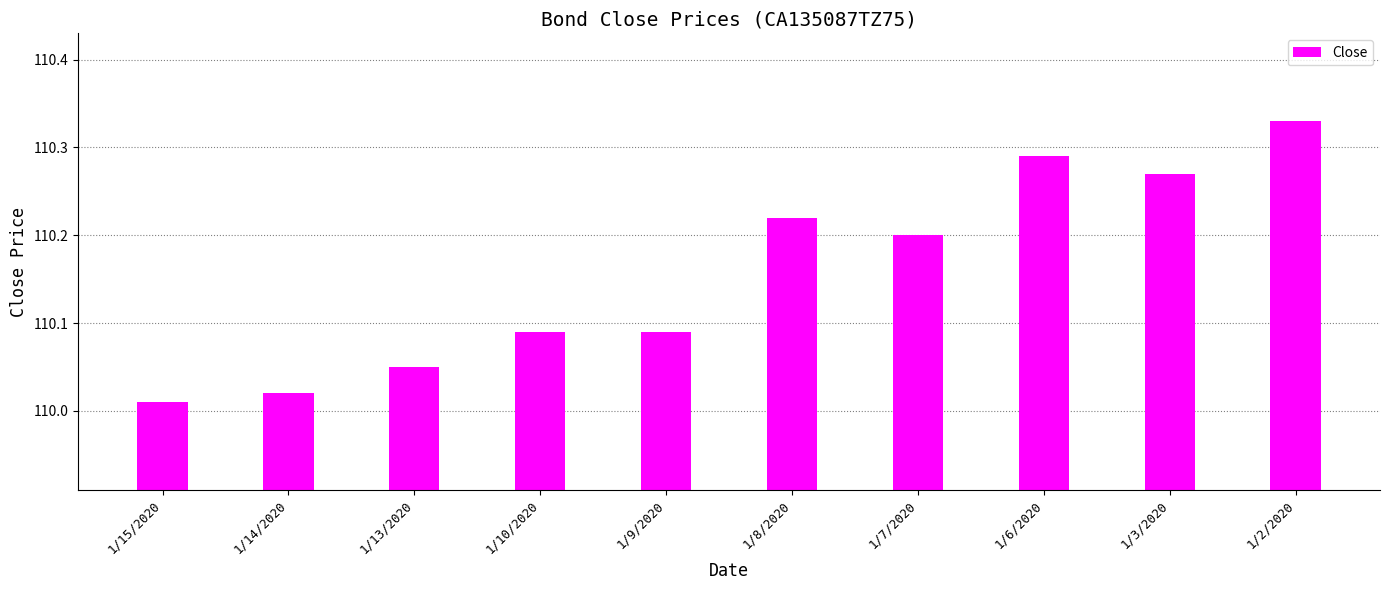

Approximately how many times larger is the value at 1/6/2020 compared to 1/9/2020?

1.0